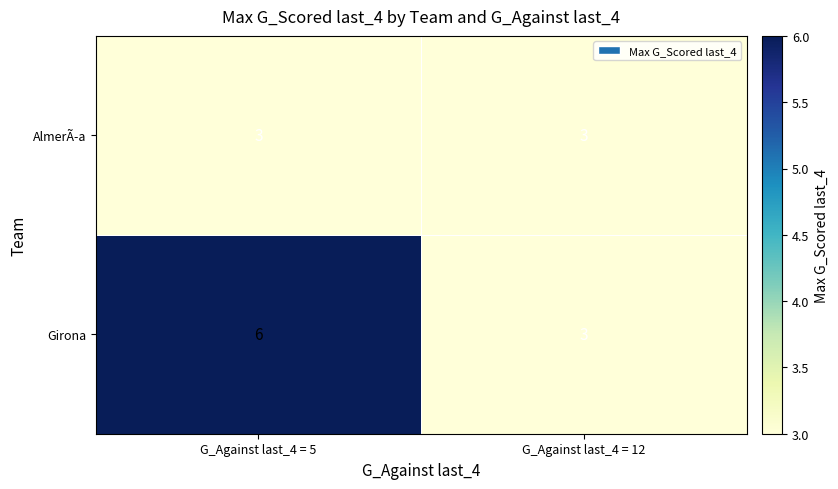

What is the total value across all series at G_Against last_4 = 12?

6